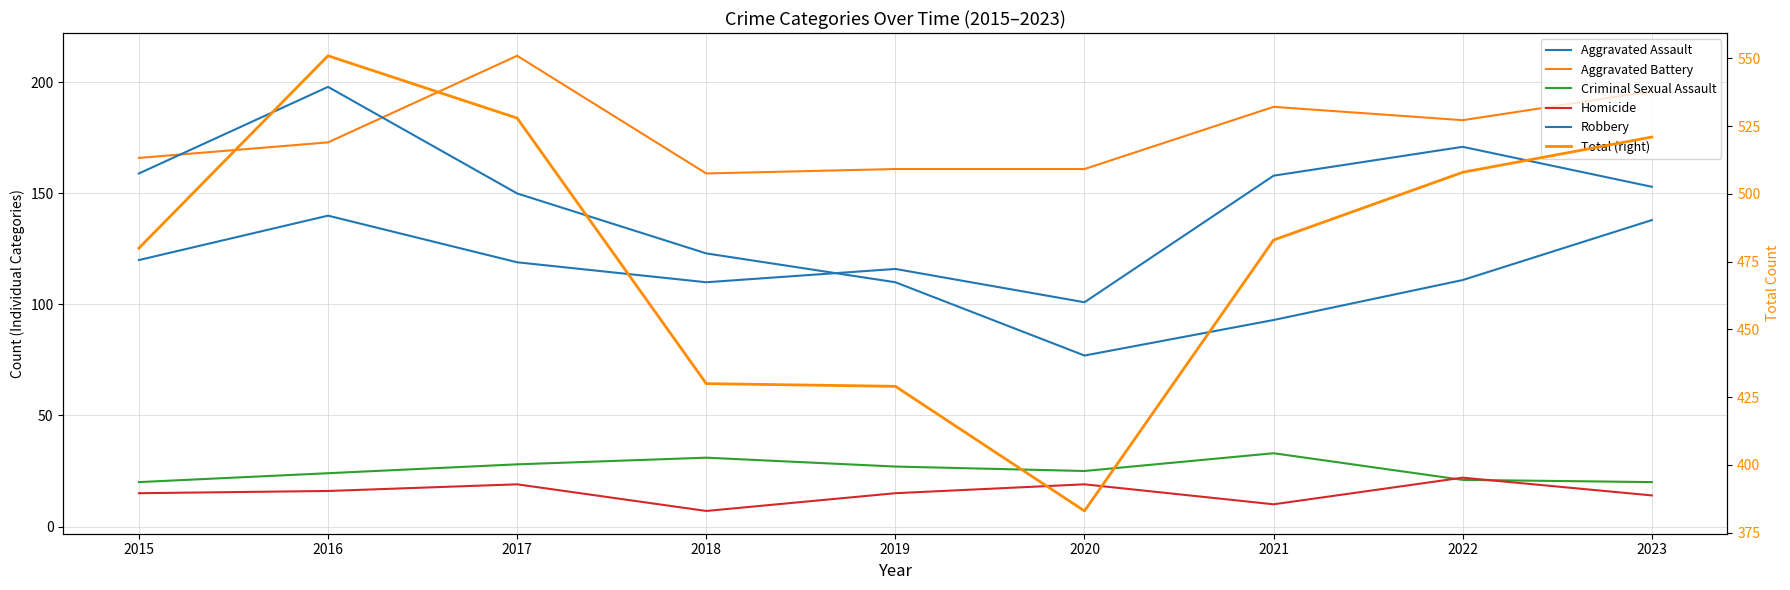

What is the difference between the highest and lowest values at 2018?

423